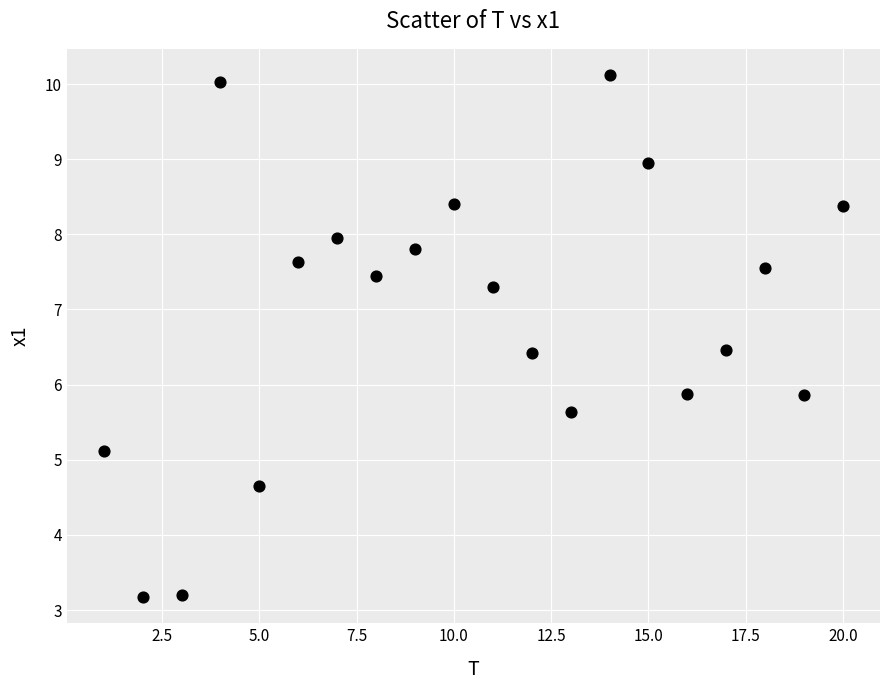

What is the range of Y values (max minus min)?

7.0